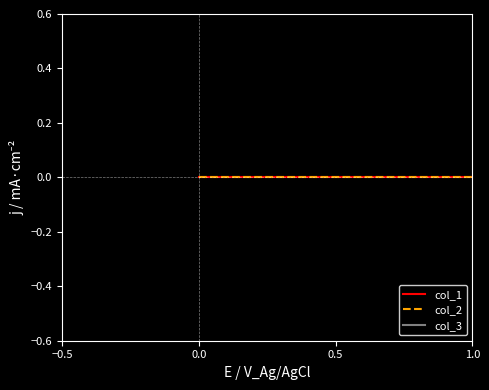

How many lines are shown in the chart?

3